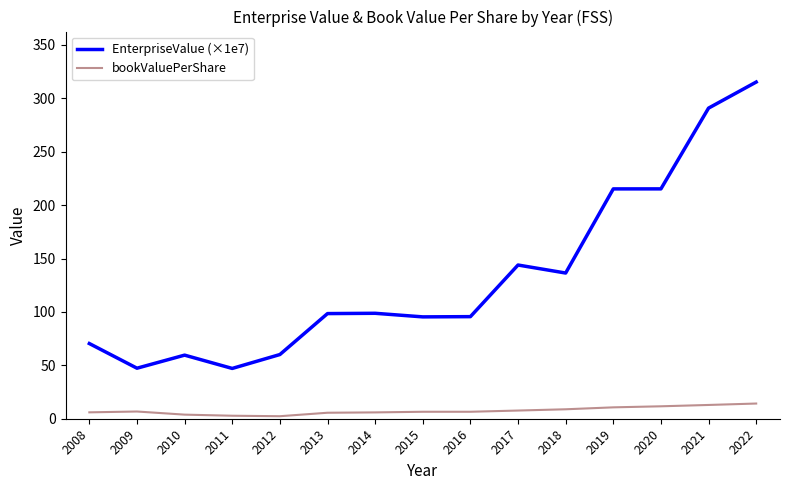

Rank the series by their maximum value, from lowest to highest.

bookValuePerShare, EnterpriseValue (×1e7)